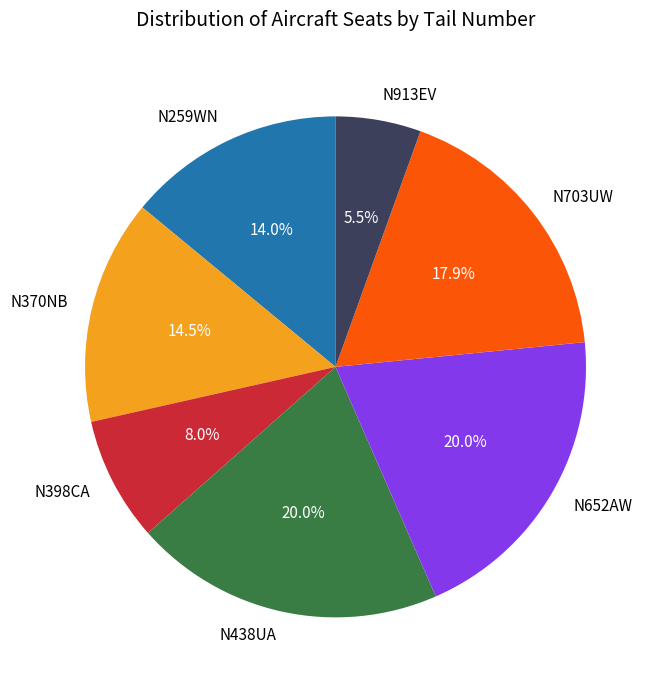

To the nearest percent, what is the difference between the N652AW and N259WN slice percentages?

6%